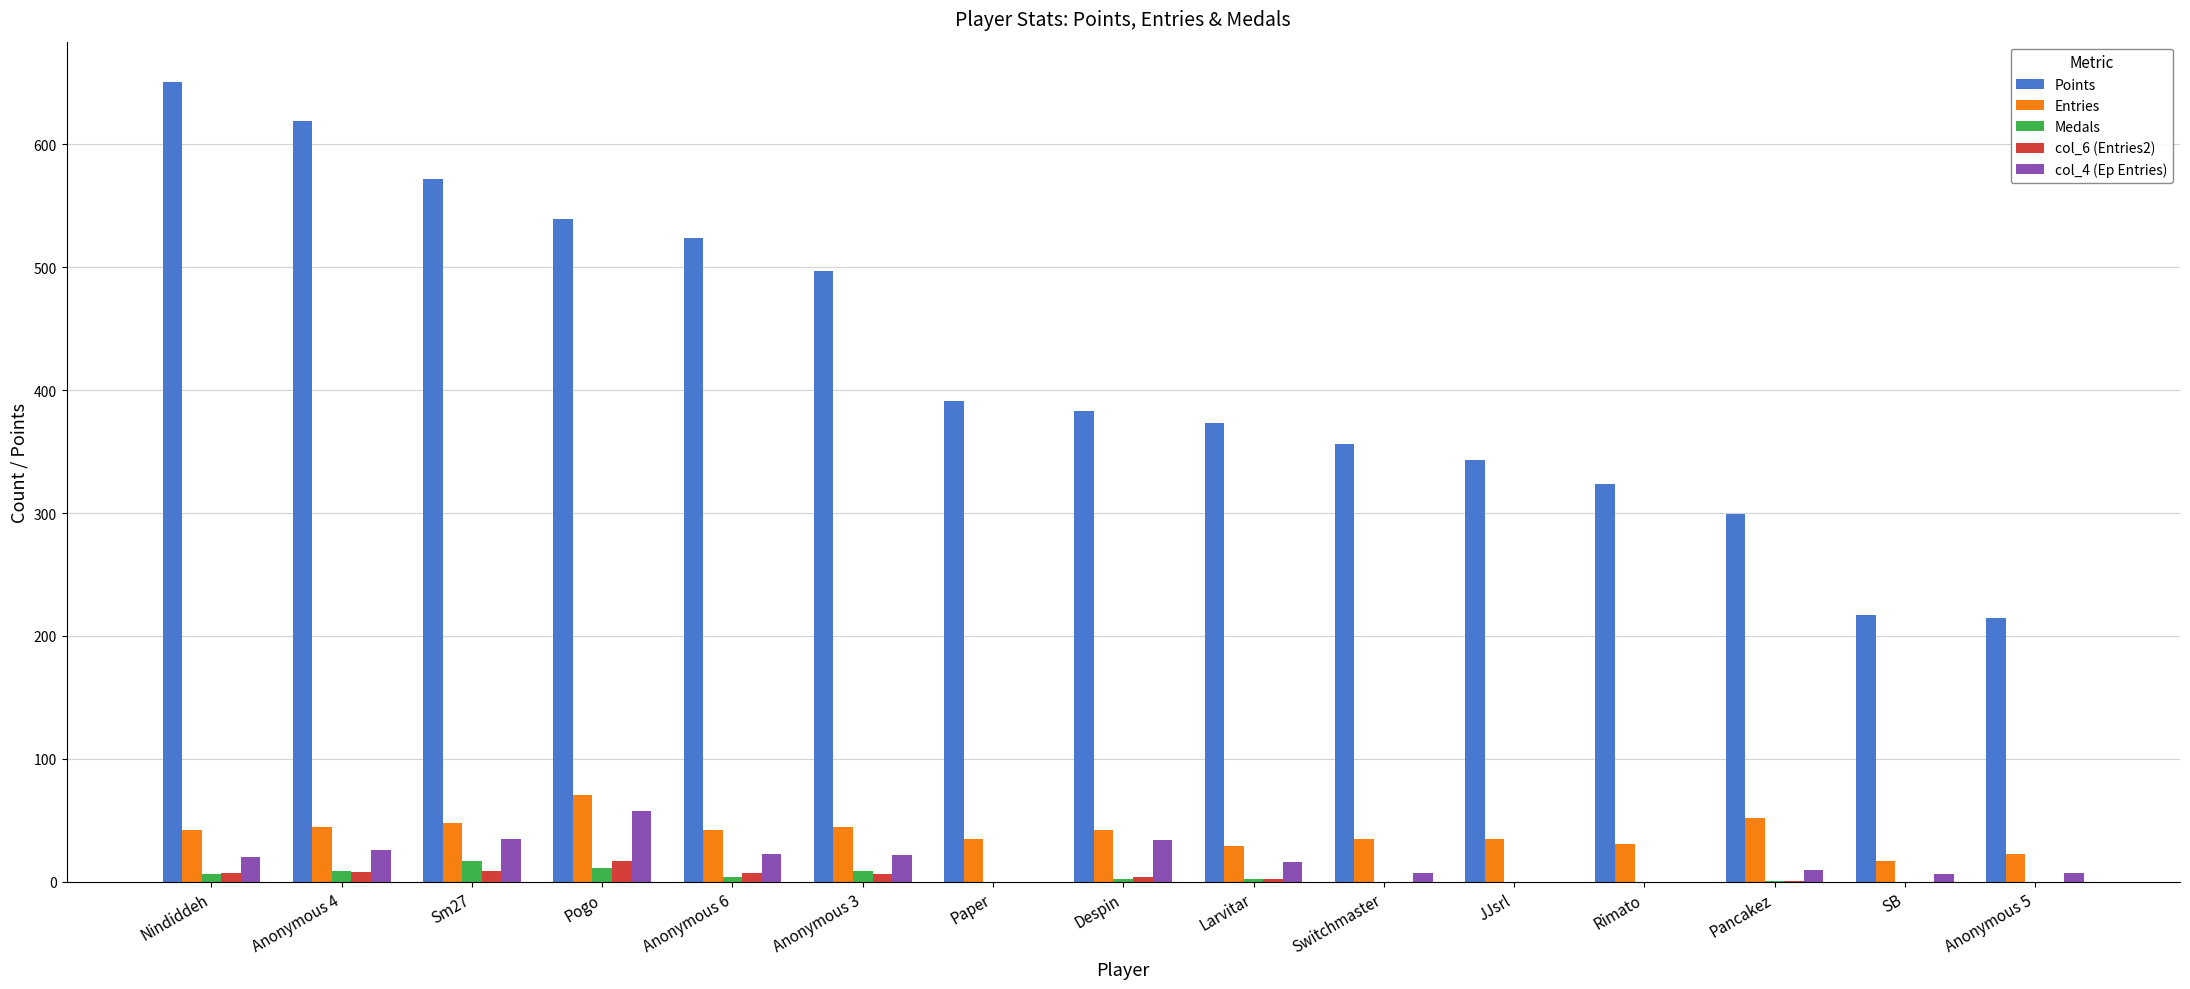

Between Anonymous 3 and Rimato, which series saw the biggest shift?

Points